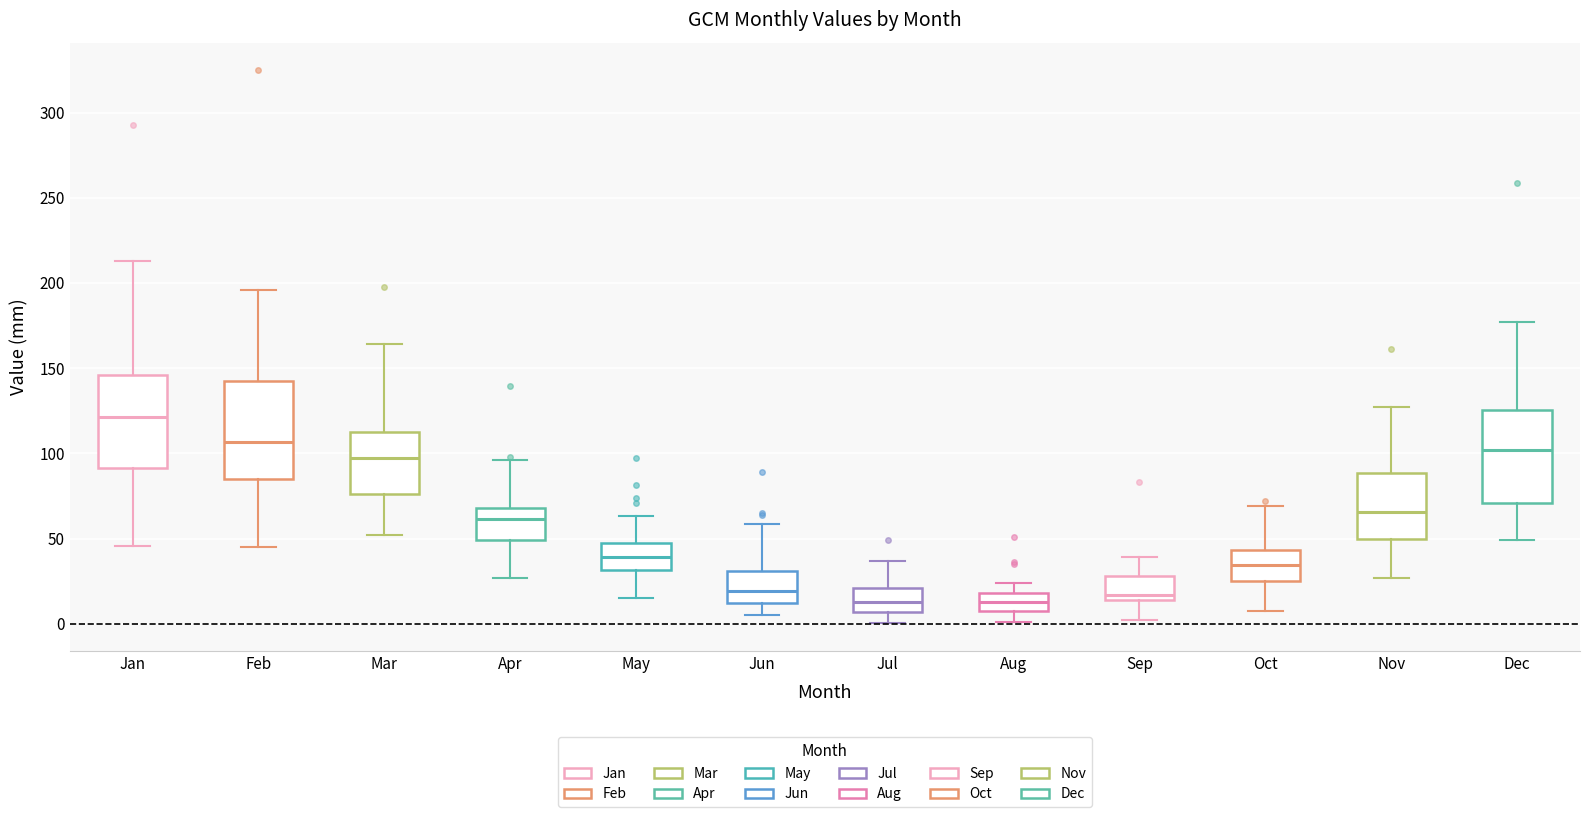

Which box has the highest median line?

Jan